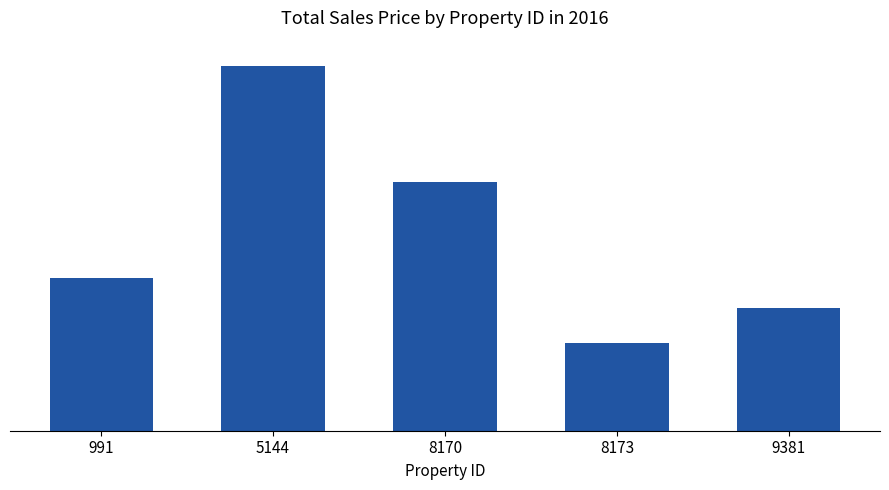

Count the values in the range 278000 to 562500.

3